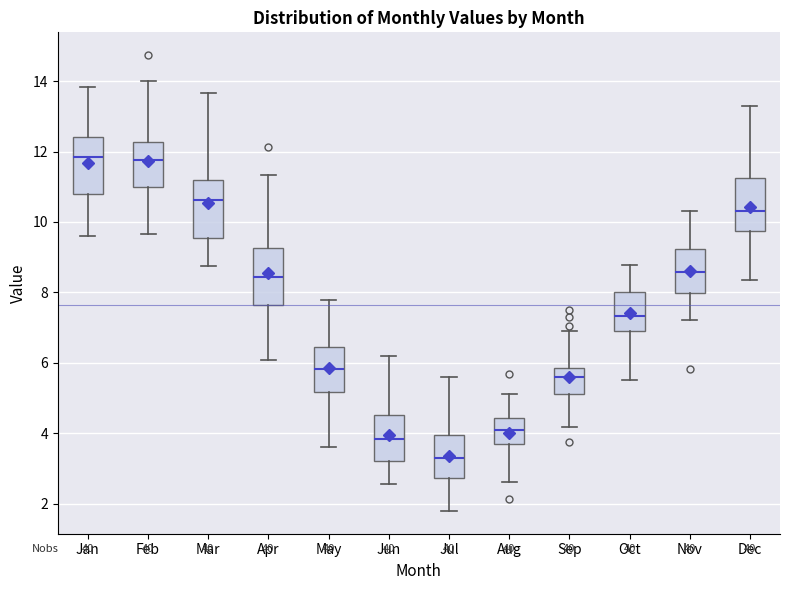

Reading left to right, read every box against the y-axis: the position of its median line, the range the box covers, and the ends of its whiskers. The values are not printed on the chart, so give them approximately, as read against the axis.

Jan: median 11.8, box 10.8 to 12.4, whiskers 9.6 to 13.8
Feb: median 11.8, box 11.0 to 12.2, whiskers 9.6 to 14.0
Mar: median 10.6, box 9.6 to 11.2, whiskers 8.8 to 13.6
Apr: median 8.4, box 7.6 to 9.2, whiskers 6.0 to 11.4
May: median 5.8, box 5.2 to 6.4, whiskers 3.6 to 7.8
Jun: median 3.8, box 3.2 to 4.6, whiskers 2.6 to 6.2
Jul: median 3.4, box 2.8 to 4.0, whiskers 1.8 to 5.6
Aug: median 4.0, box 3.6 to 4.4, whiskers 2.6 to 5.2
Sep: median 5.6, box 5.2 to 5.8, whiskers 4.2 to 7.0
Oct: median 7.4, box 7.0 to 8.0, whiskers 5.6 to 8.8
Nov: median 8.6, box 8.0 to 9.2, whiskers 7.2 to 10.4
Dec: median 10.4, box 9.8 to 11.2, whiskers 8.4 to 13.2